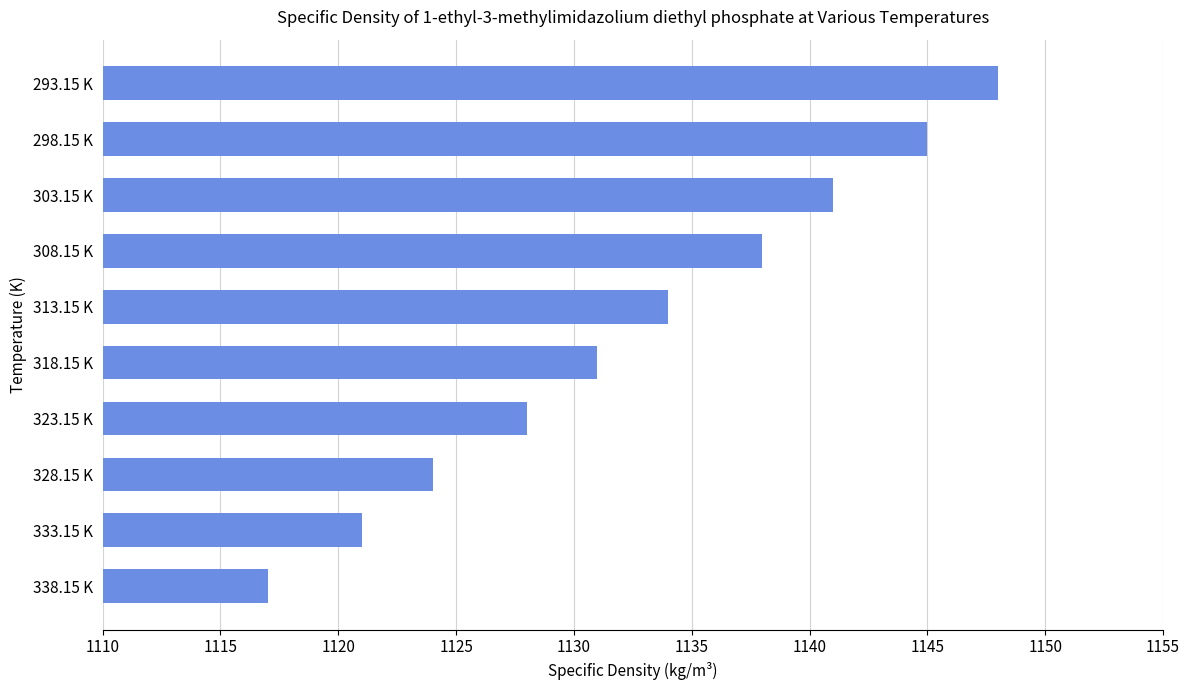

Reading bottom to top, what are all the values shown in this chart?

1117	1121	1124	1128	1131	1134	1138	1141	1145	1148